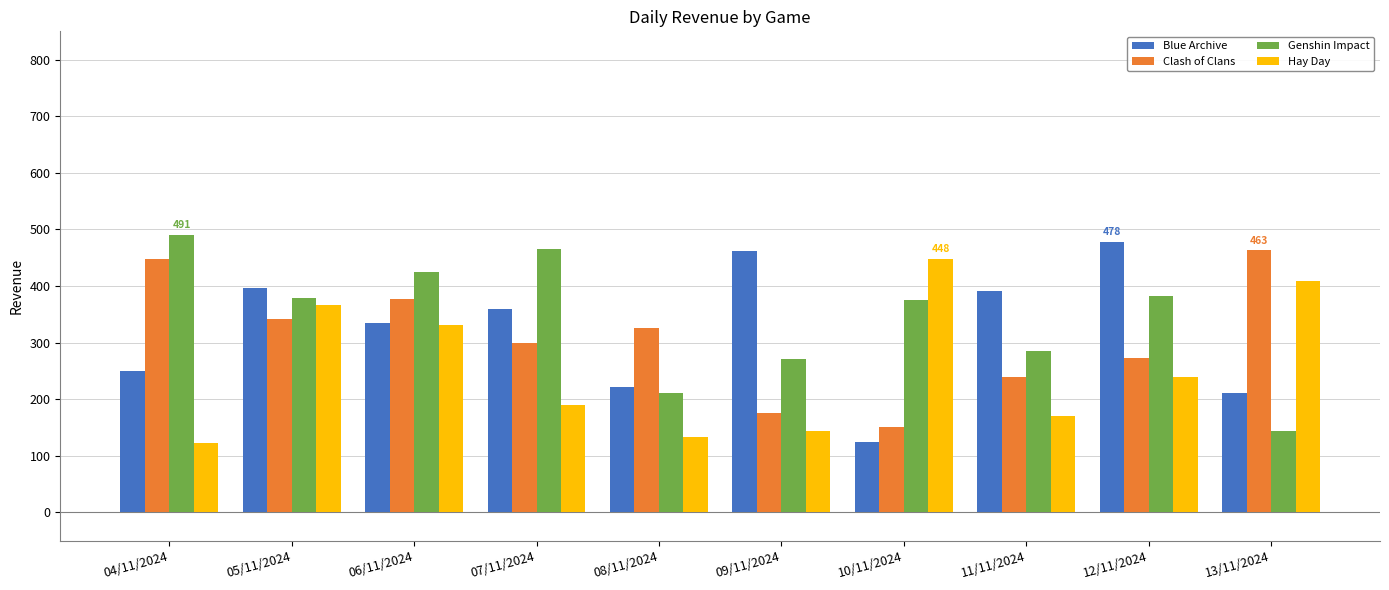

Which category has the highest value across all series?

04/11/2024